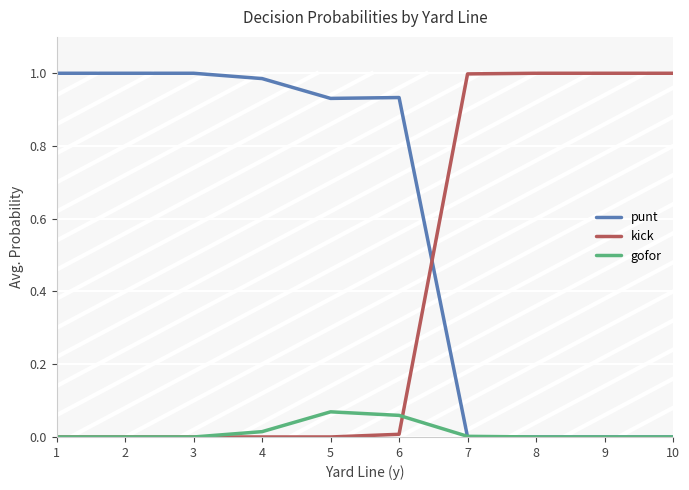

Is the value of punt at 5 greater than the value of gofor at 10?

Yes